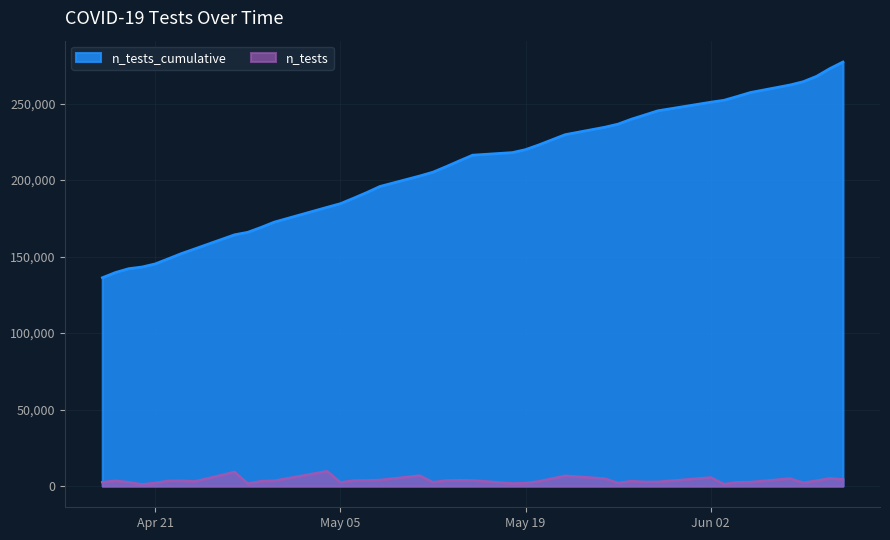

Rank the series by their average value, from lowest to highest.

n_tests, n_tests_cumulative